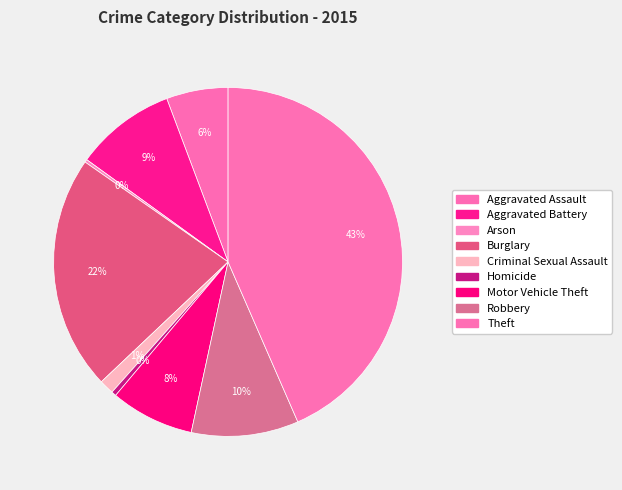

How many segments does this pie chart have?

9